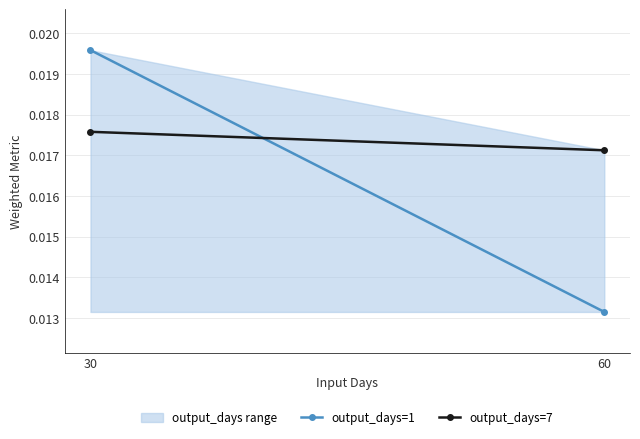

At which label is output_days=1 closest to 0?

60